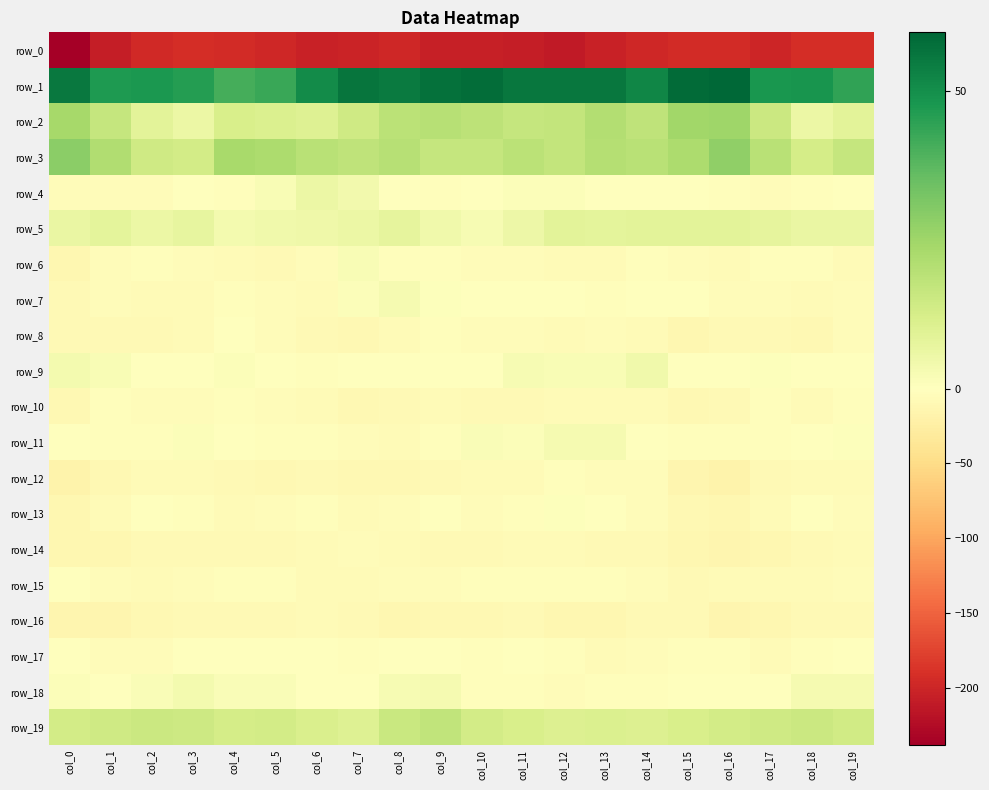

At which label does row_1 first exceed 54?

col_0